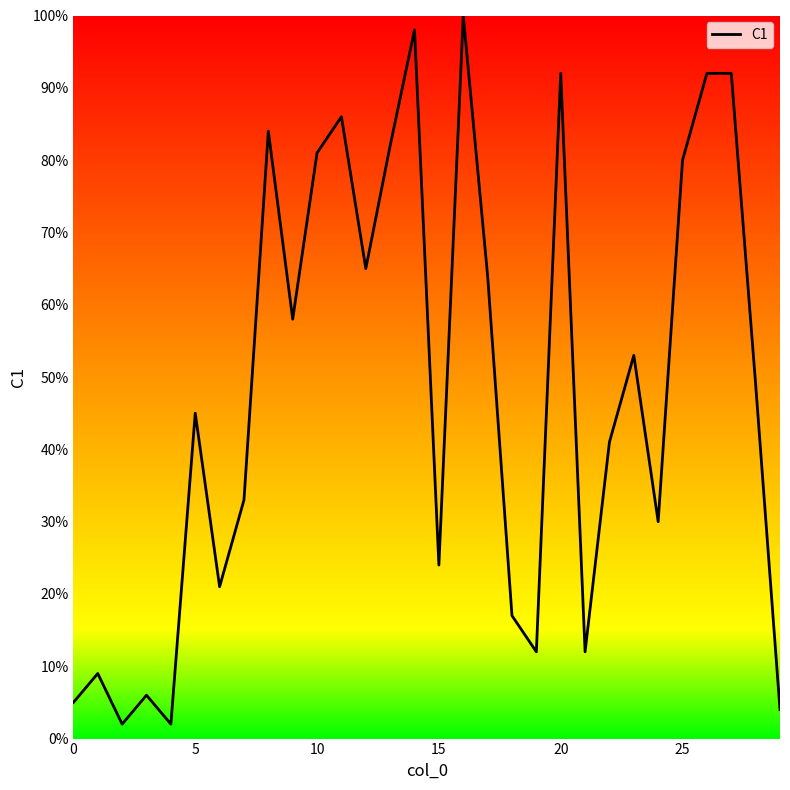

What is the difference between the maximum and minimum values?

98